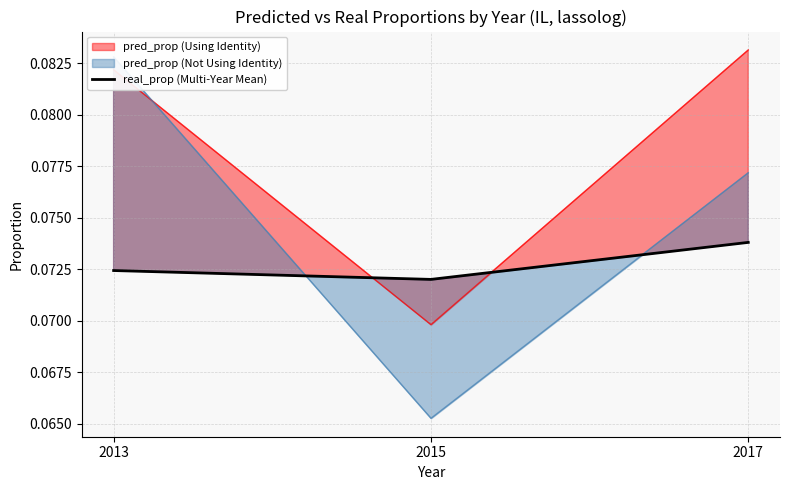

Does the chart have visible grid lines?

Yes